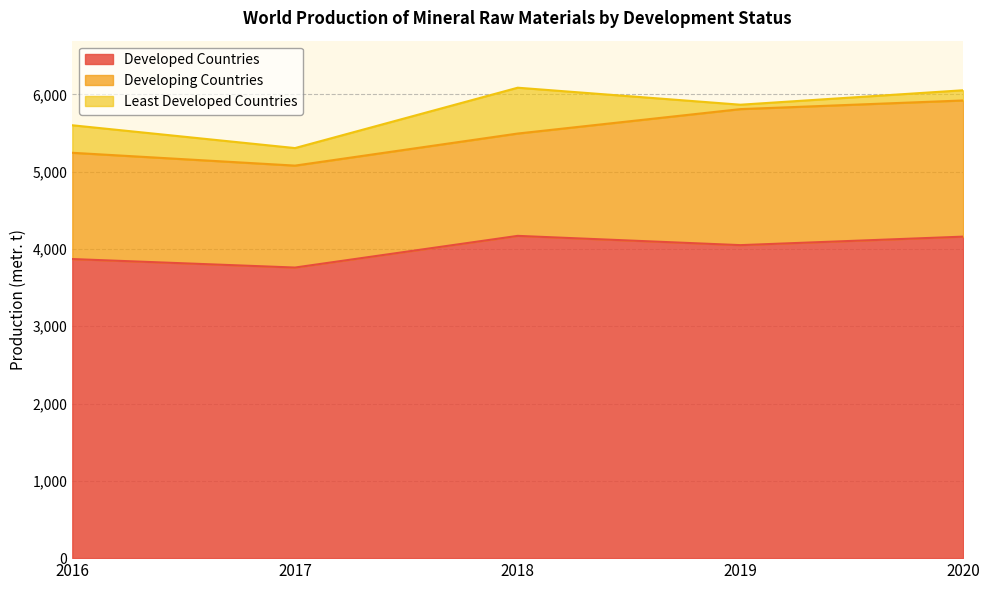

Between 2020 and 2016, which is larger?

2020